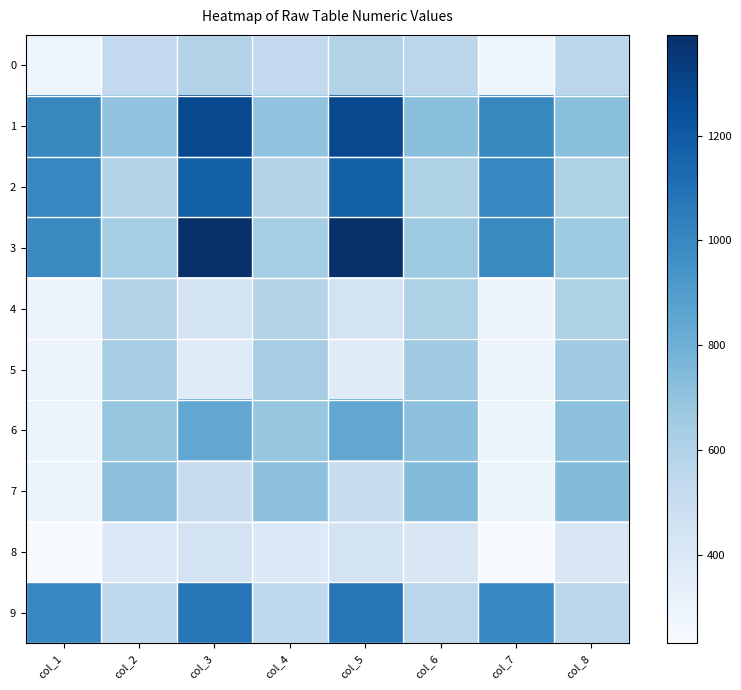

What is the maximum value shown in the chart?

1392